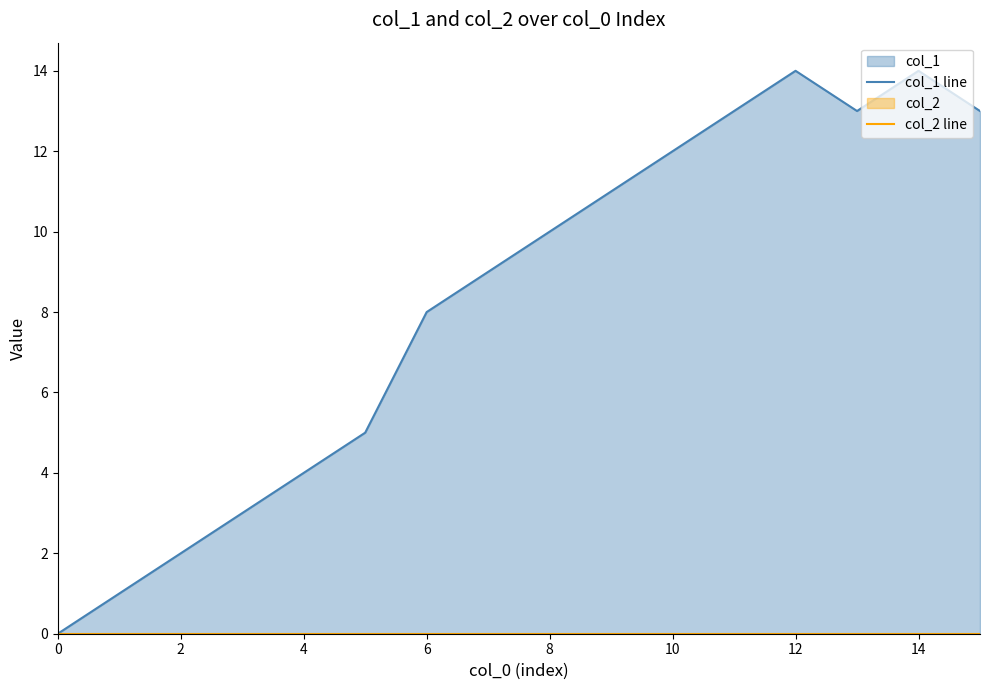

At 11, list the series in order from smallest to largest.

col_2 line, col_1 line